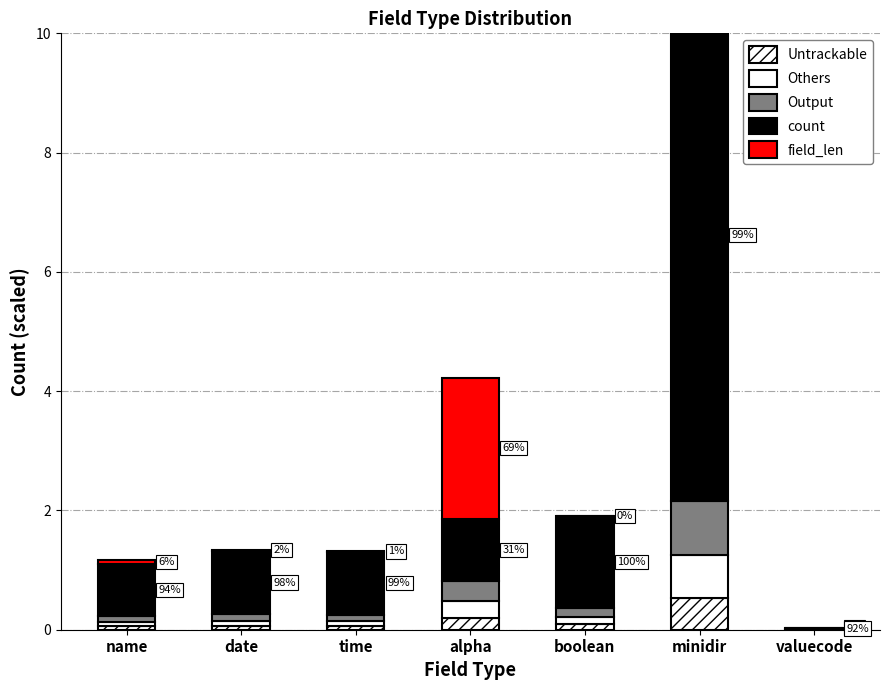

Reading right to left, extract all data points from this chart.

Untrackable: 0.0	0.5	0.1	0.2	0.1	0.1	0.1
Others: 0.0	0.7	0.1	0.3	0.1	0.1	0.1
Output: 0.0	0.9	0.2	0.3	0.1	0.1	0.1
count: 0.0	8.9	1.5	1.0	1.1	1.1	0.9
field_len: 0.0	0.1	0.0	2.4	0.0	0.0	0.1